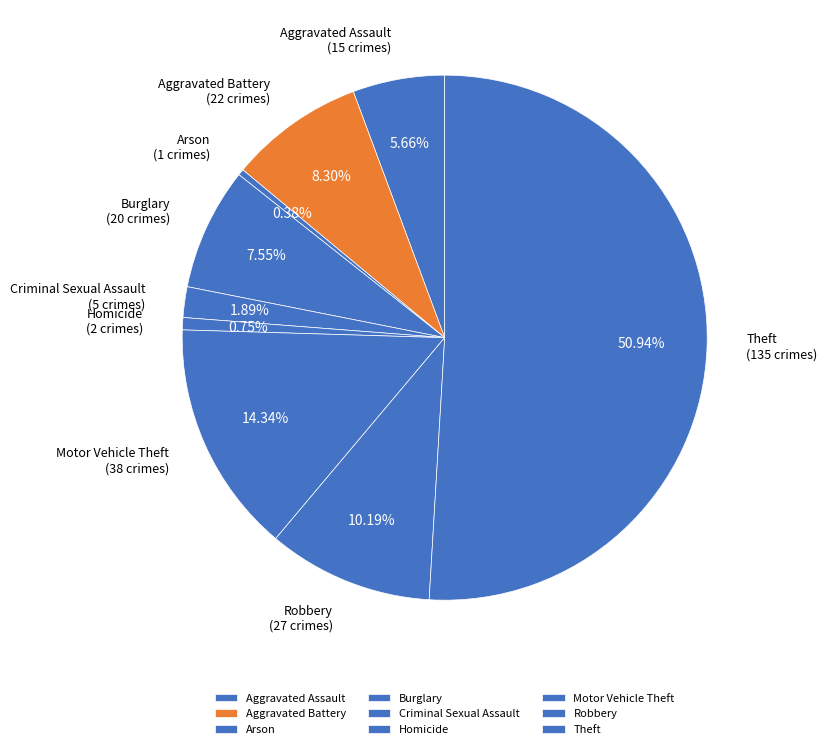

Which slice represents more than half of the pie?

Theft